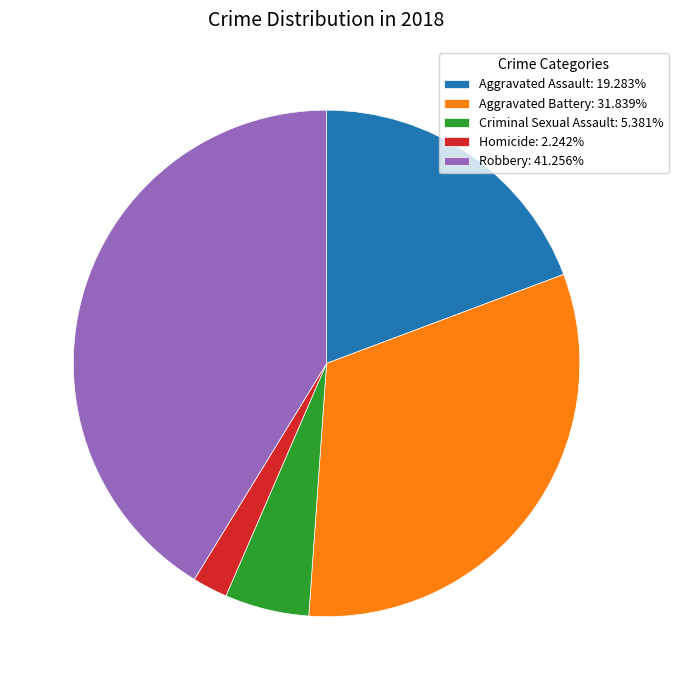

What is the largest slice in the pie chart?

Robbery